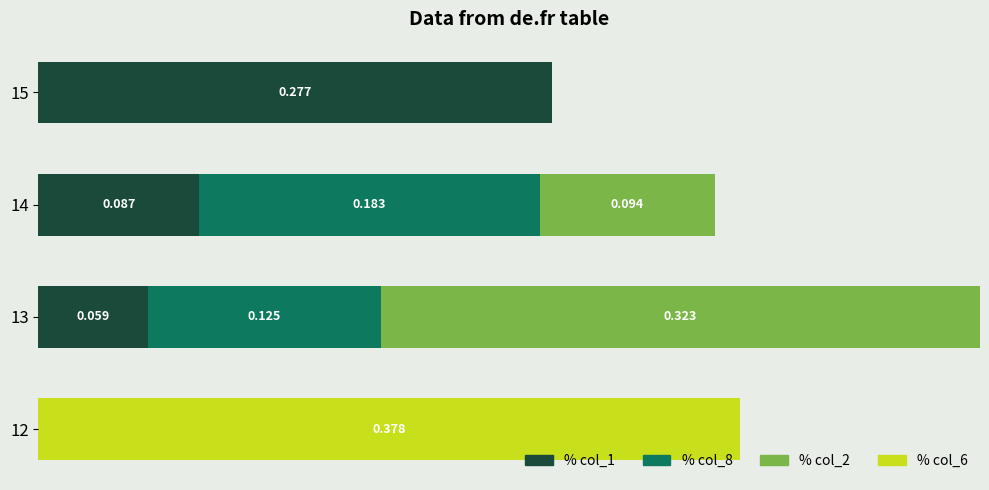

What is the difference between the maximum and minimum values in the % col_6 series?

0.4